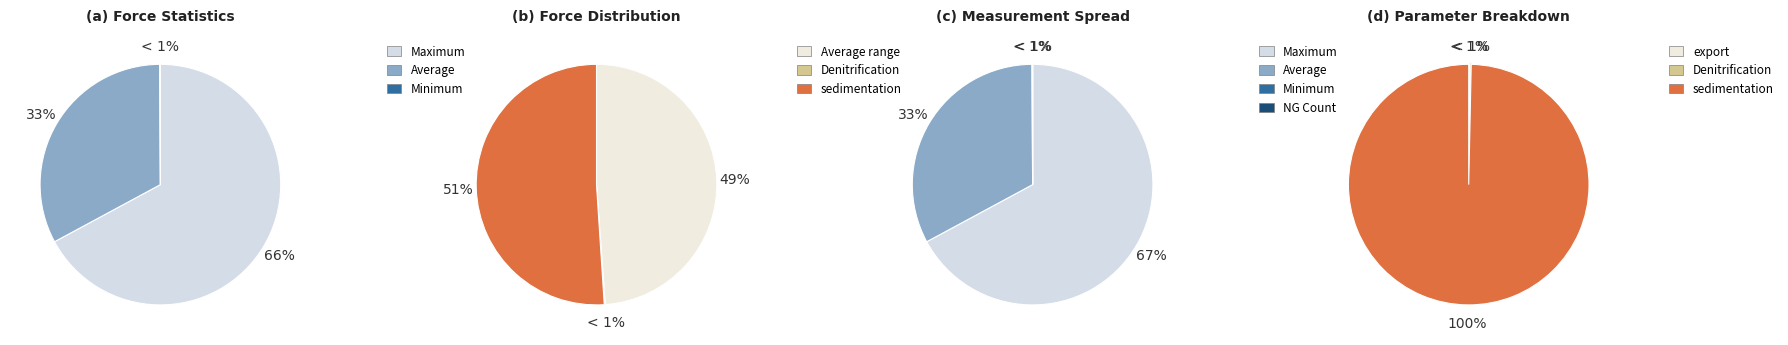

To the nearest percent, what is the combined percentage of Number of NG and Maximum?

67%